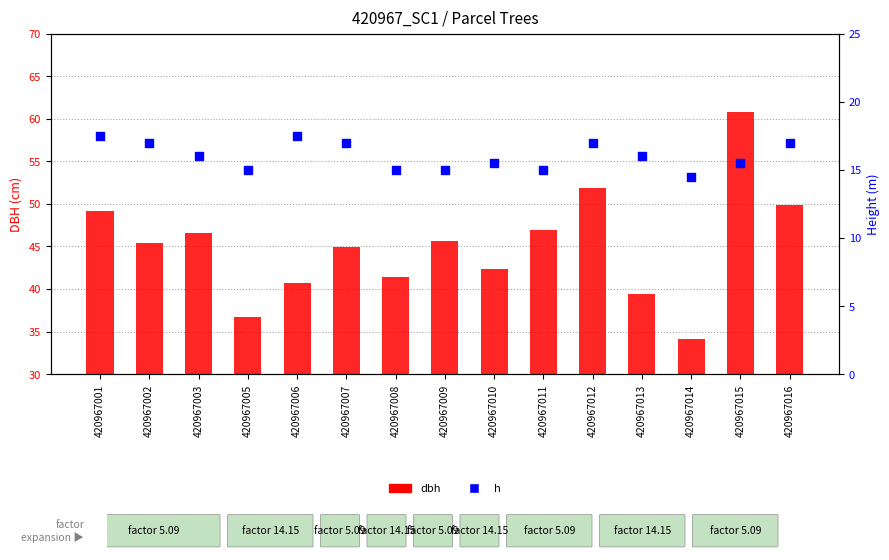

What is the total value across all series at 420967007?

62.0